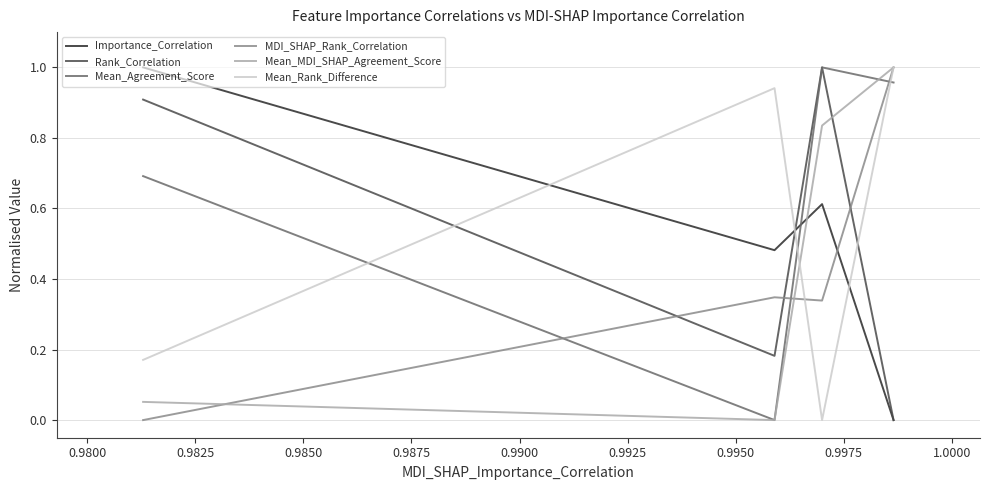

Is it true that Mean_Rank_Difference equals 1.6 at 0.9775?

False